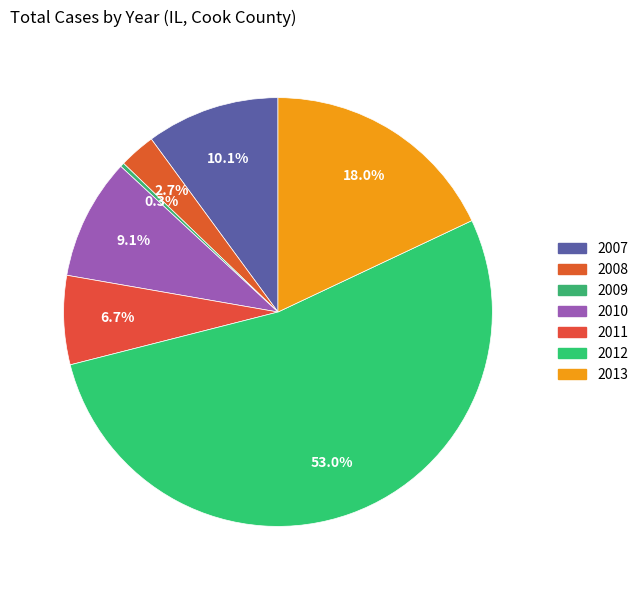

Combined, what portion of the pie is 2008 and 2007?

12.8%